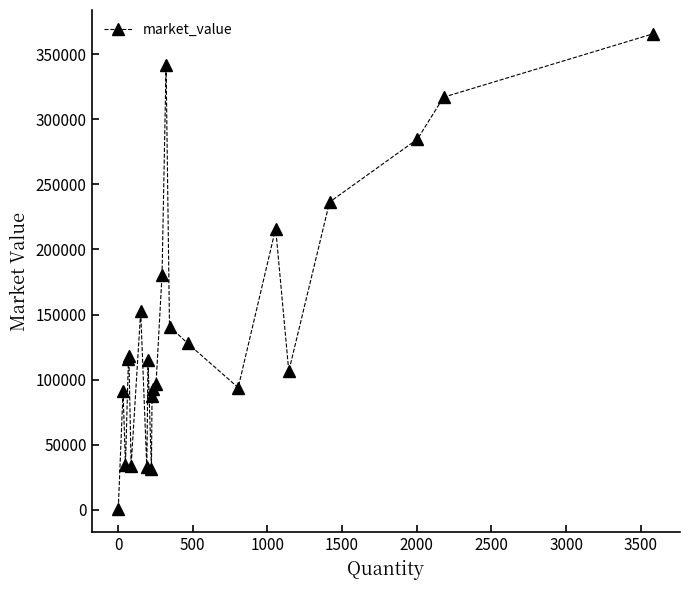

True or false: there are more than 1 points higher than both neighbors.

True